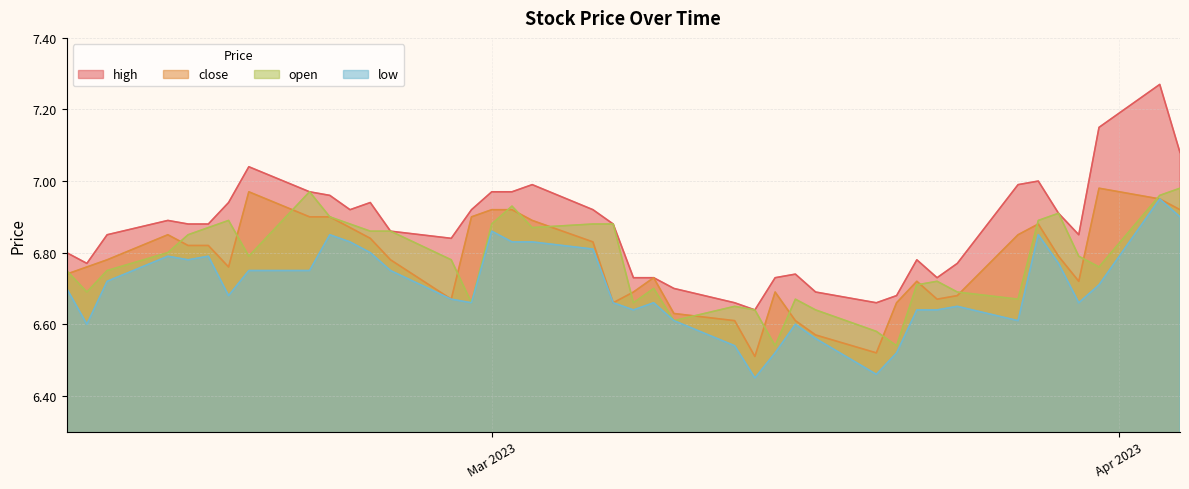

True or false: high and open cross at least once.

False